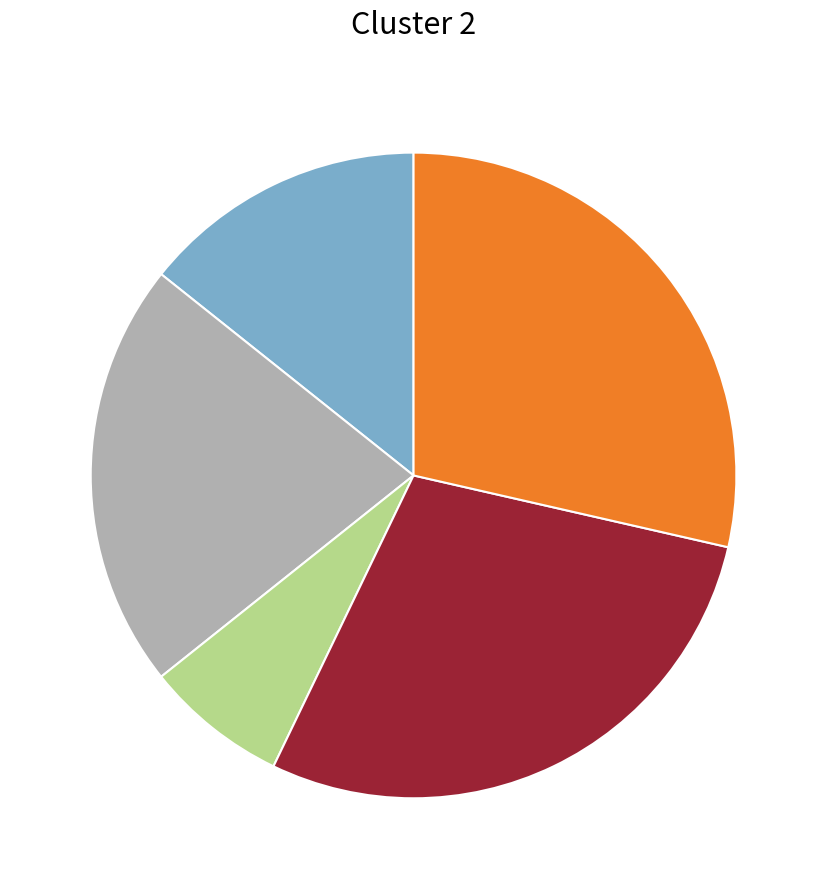

How many slices are in this pie chart?

5